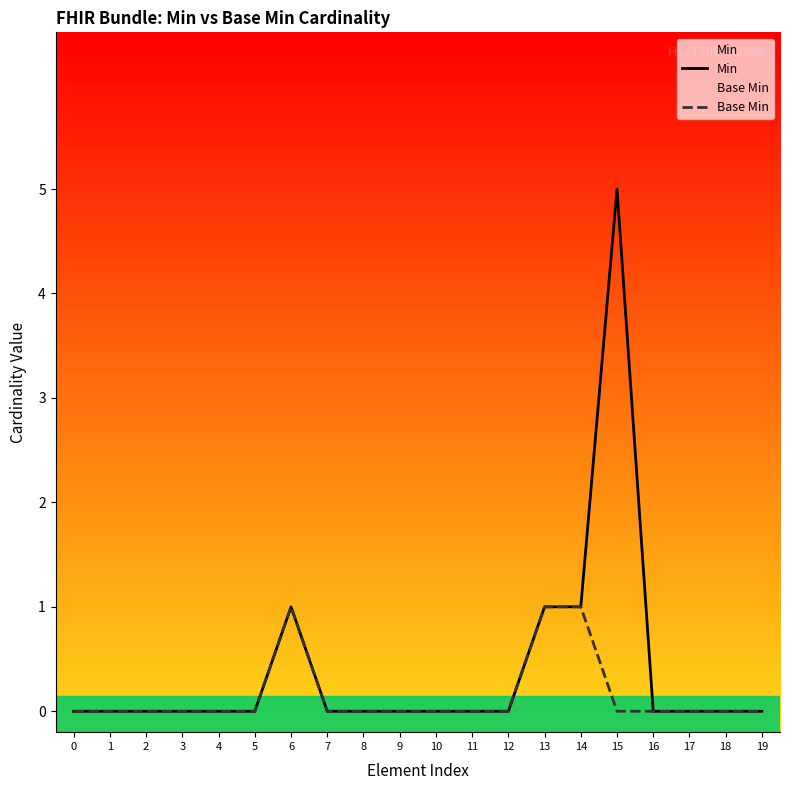

Which series has the widest spread of values?

Min